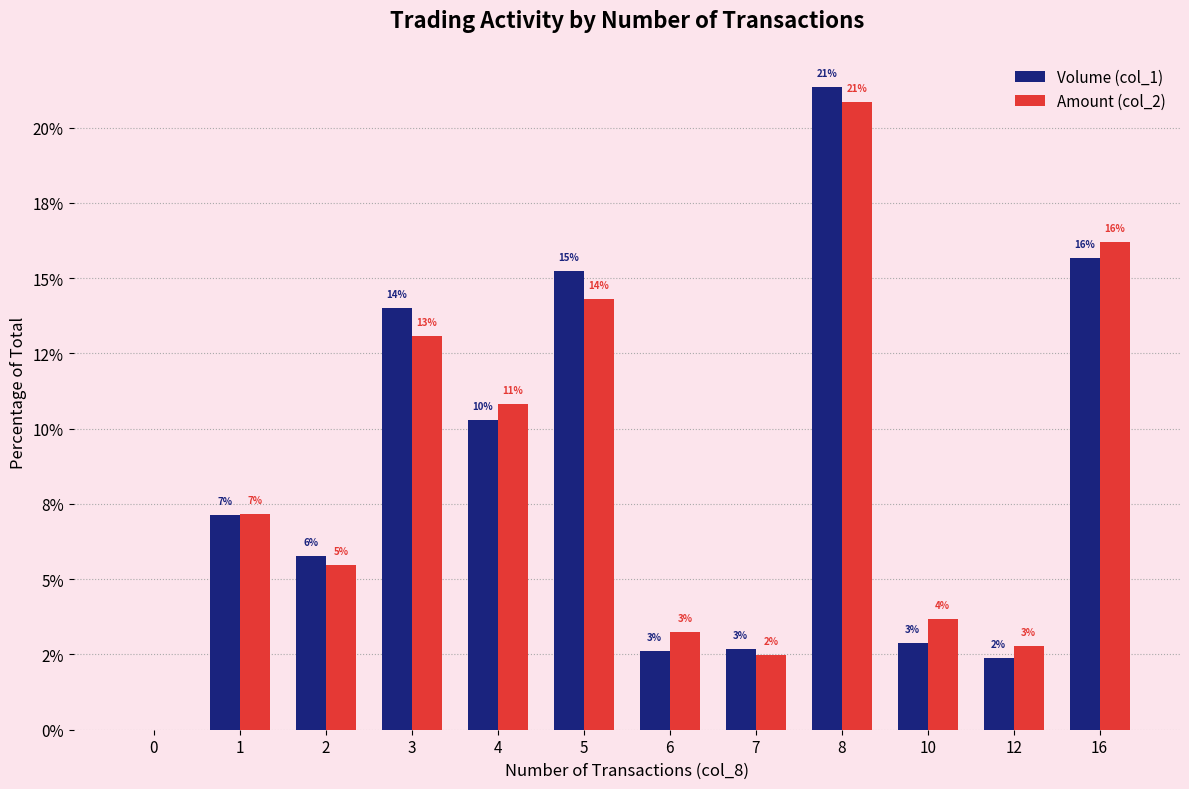

What are all the series names shown in the legend?

Volume (col_1), Amount (col_2)